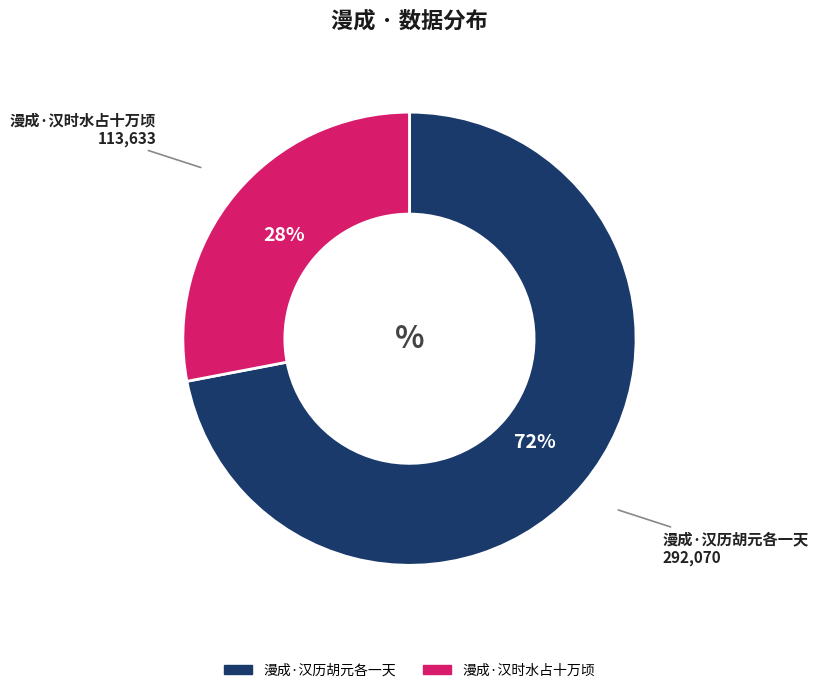

Rank the categories by value from highest to lowest.

漫成·汉历胡元各一天, 漫成·汉时水占十万顷